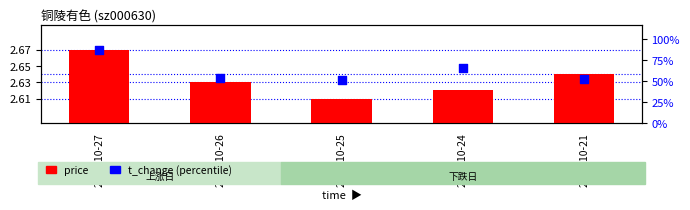

Which series reaches the maximum Y coordinate?

price